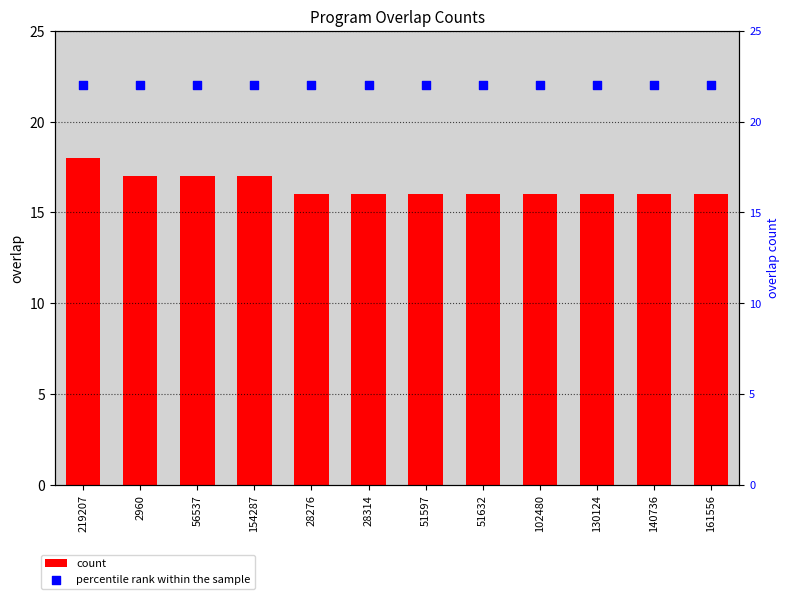

Which series has the largest total across all categories?

percentile rank within the sample